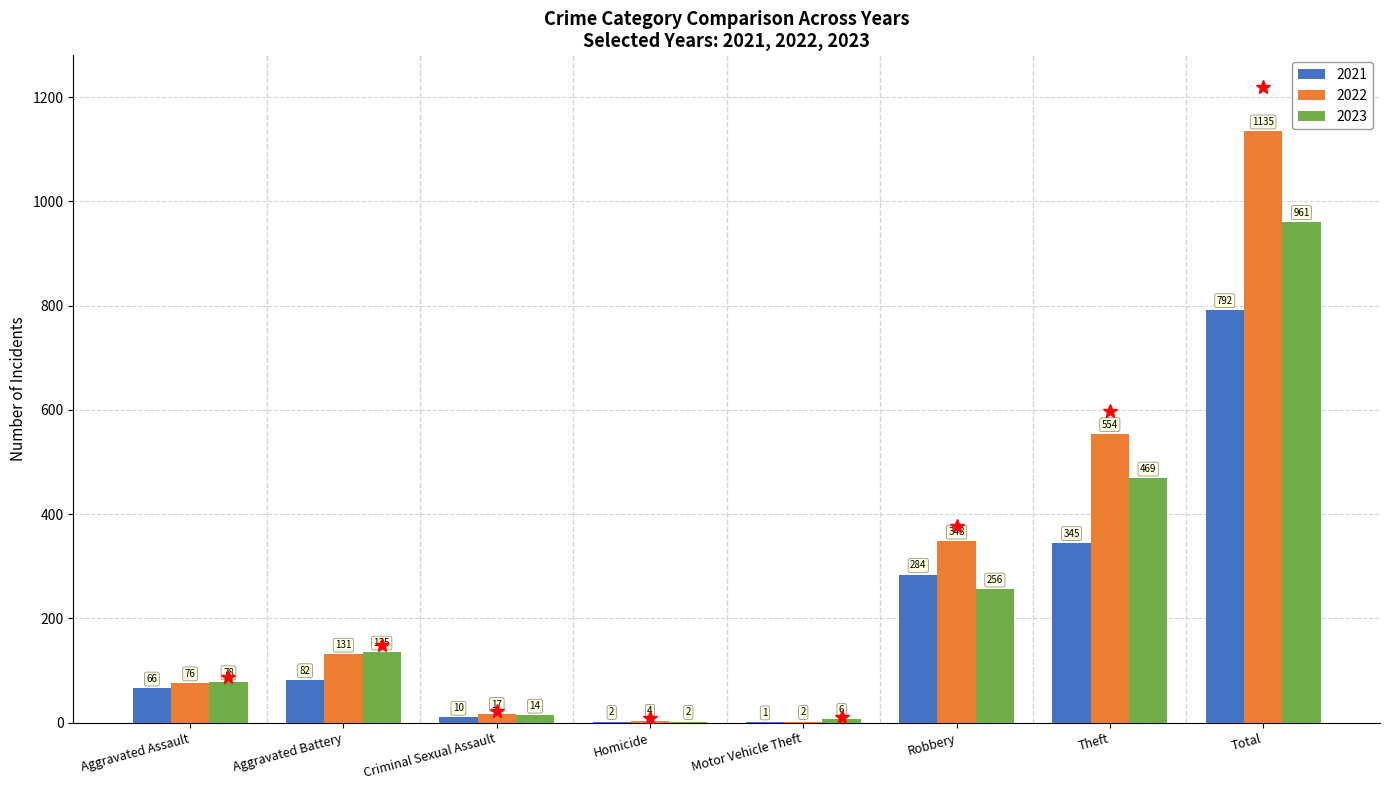

Where is 2021 nearest to the value 396?

Theft